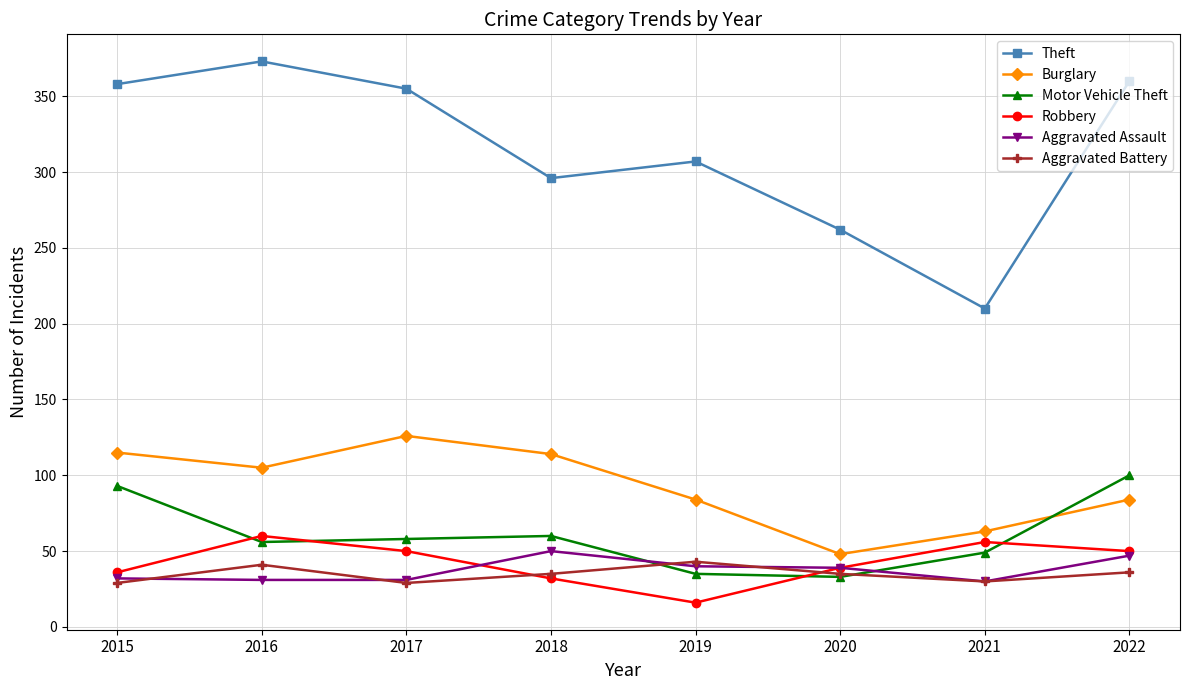

What is the value of the Theft point at the 7th from the left?

210